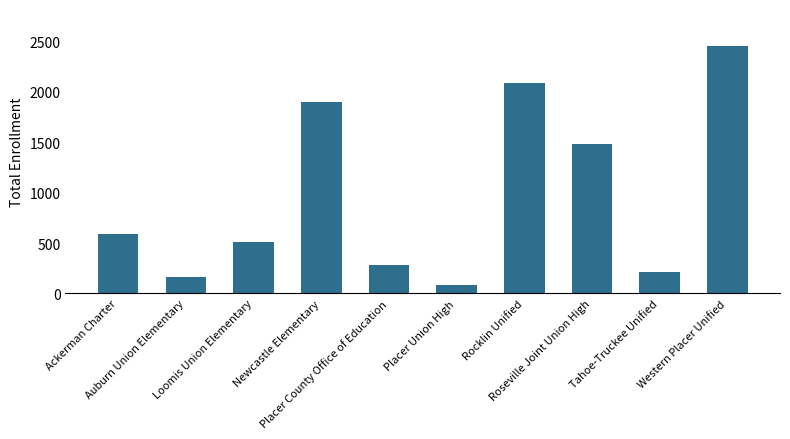

Rank the categories by value from highest to lowest.

Western Placer Unified, Rocklin Unified, Newcastle Elementary, Roseville Joint Union High, Ackerman Charter, Loomis Union Elementary, Placer County Office of Education, Tahoe-Truckee Unified, Auburn Union Elementary, Placer Union High